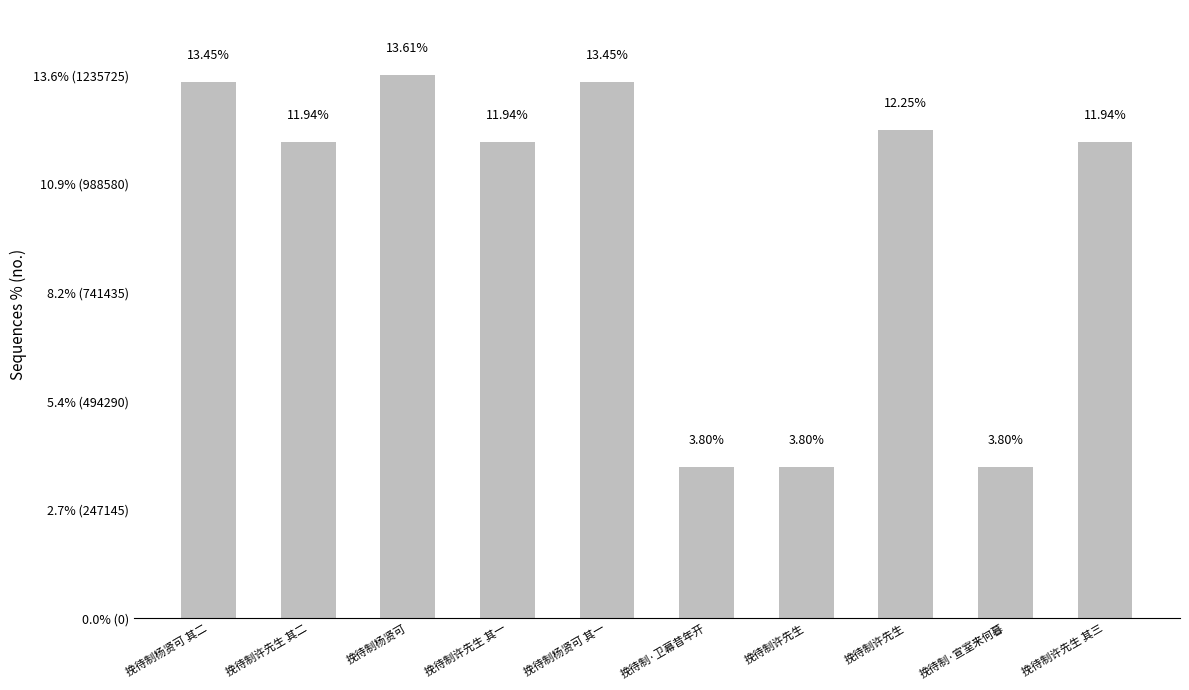

Reading right to left, what are all the values shown in this chart?

挽待制许先生 其三=1084129	挽待制·宣室来何暮=345314	挽待制许先生=1112051	挽待制许先生=345272	挽待制·卫幕昔年开=345273	挽待制杨贤可 其一=1220389	挽待制许先生 其一=1084127	挽待制杨贤可=1235725	挽待制许先生 其二=1084128	挽待制杨贤可 其二=1220390